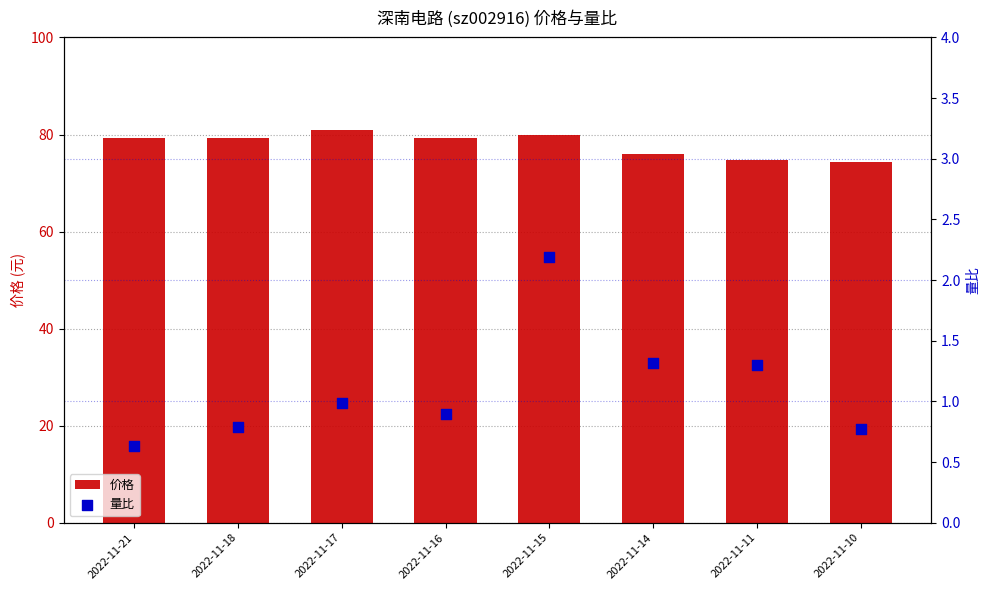

At how many categories does at least one series exceed 78?

5